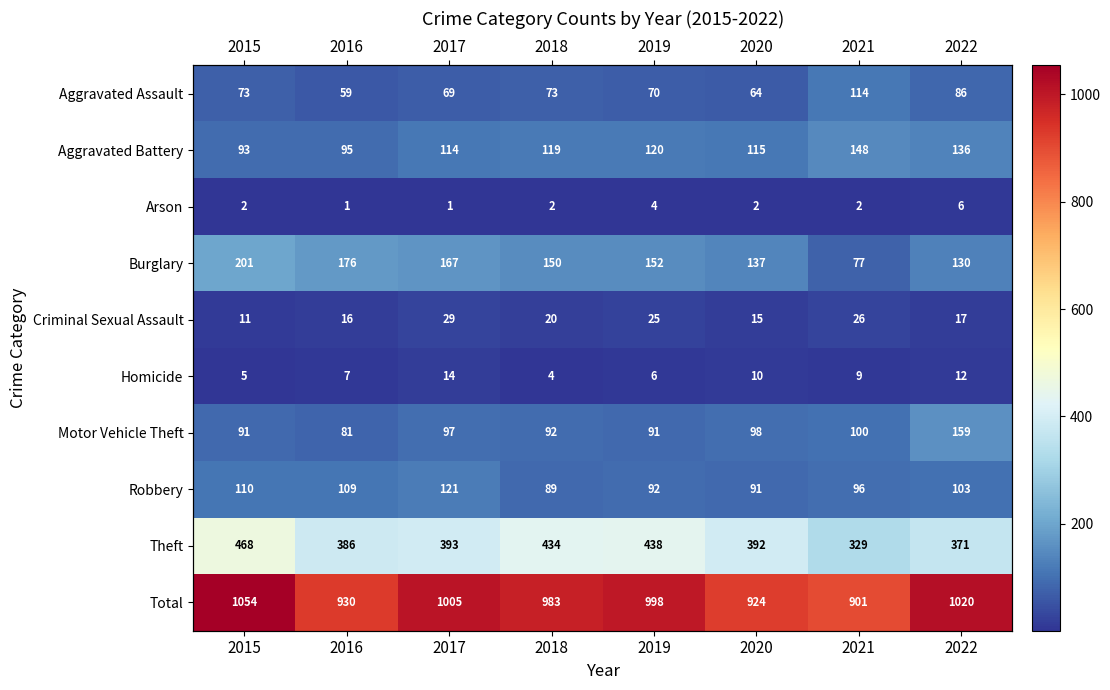

Which has a higher value, 2019 or 2017?

2019